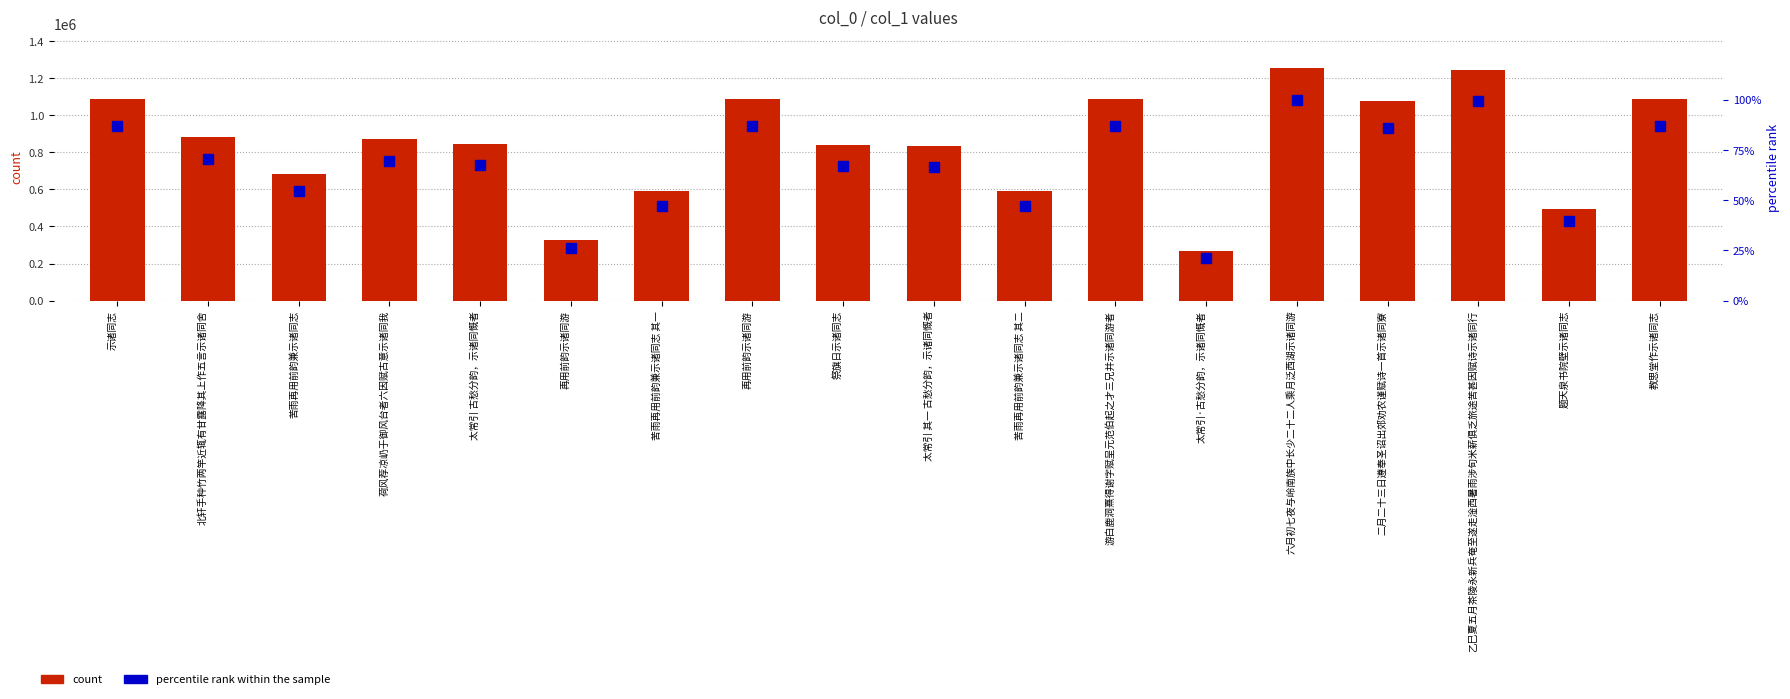

Reading left to right, extract all data points from this chart.

col_0: 1087653.0	880421.0	684595.0	871438.0	843865.0	327412.0	589565.0	1088382.0	836846.0	834934.0	589566.0	1088366.0	268118.0	1252081.0	1076291.0	1244358.0	494413.0	1087651.0
percentile rank within the sample: 86.9	70.3	54.7	69.6	67.4	26.1	47.1	86.9	66.8	66.7	47.1	86.9	21.4	100.0	86.0	99.4	39.5	86.9